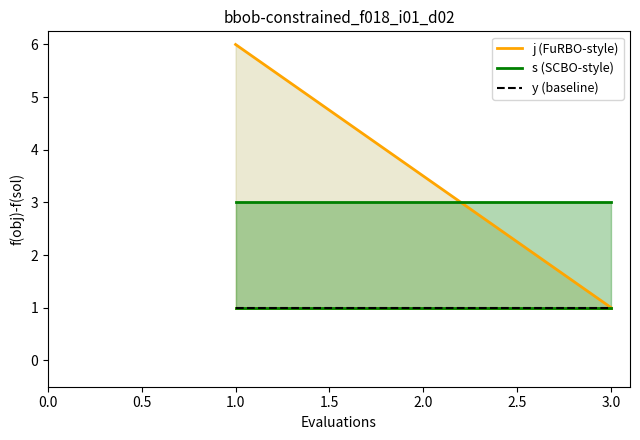

Between 1.0 and 3.0, which series saw the biggest shift?

j (FuRBO-style)